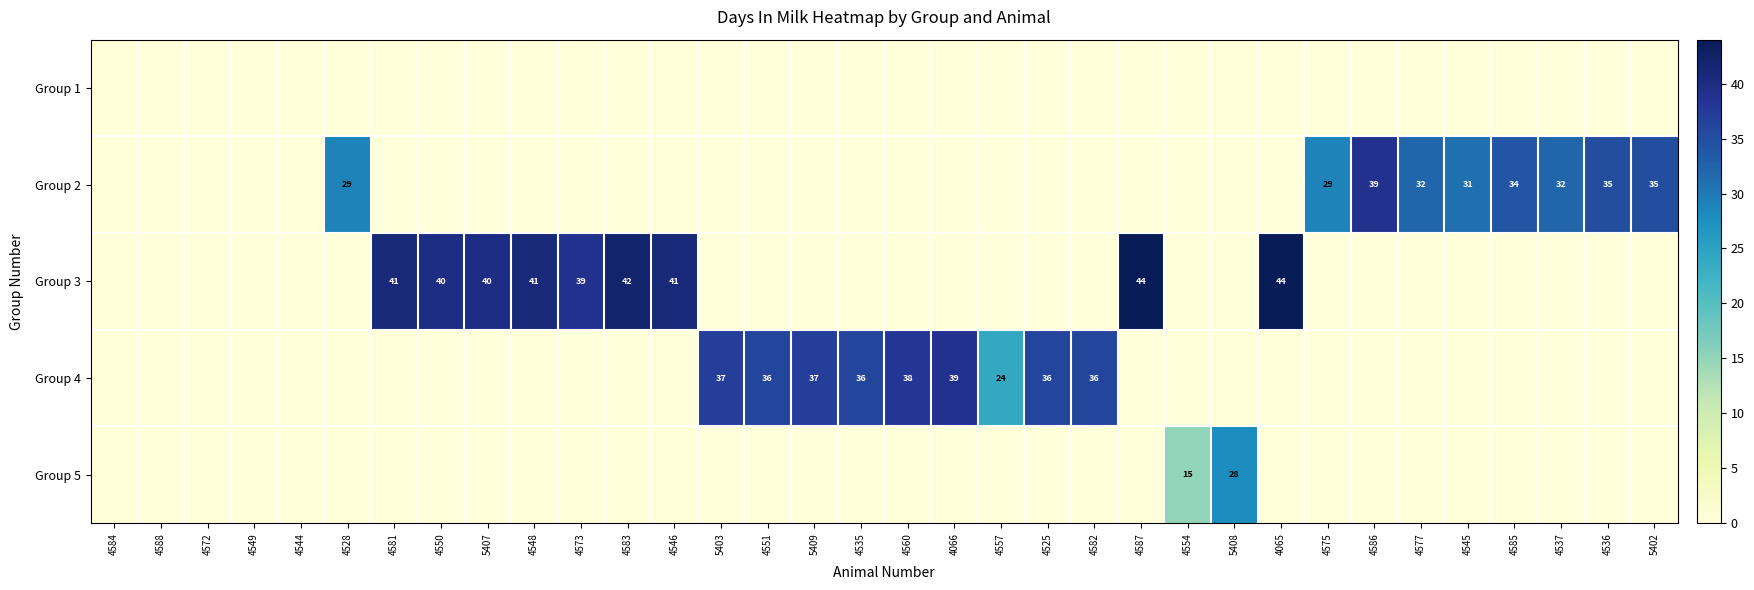

List the labels in order of Group 5 value, largest first.

5408, 4554, 4584, 4588, 4572, 4549, 4544, 4528, 4581, 4550, 5407, 4548, 4573, 4583, 4546, 5403, 4551, 5409, 4535, 4560, 4066, 4557, 4525, 4582, 4587, 4065, 4575, 4586, 4577, 4545, 4585, 4537, 4536, 5402